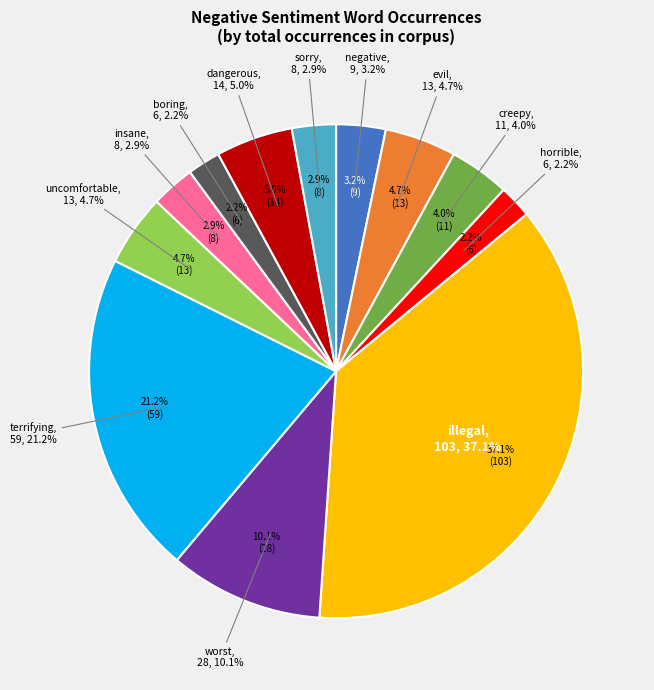

To the nearest percent, what is the combined percentage of worst and terrifying?

31%